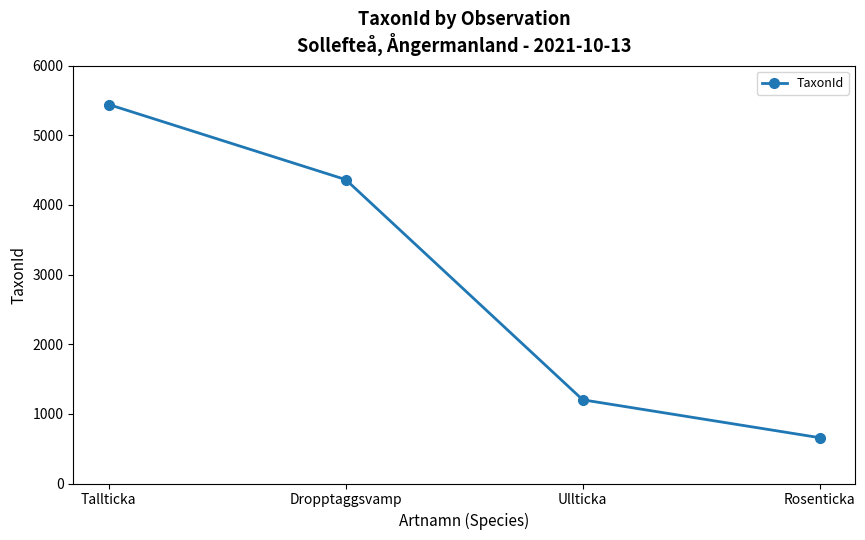

True or false: there are more than 1 points higher than both neighbors.

False